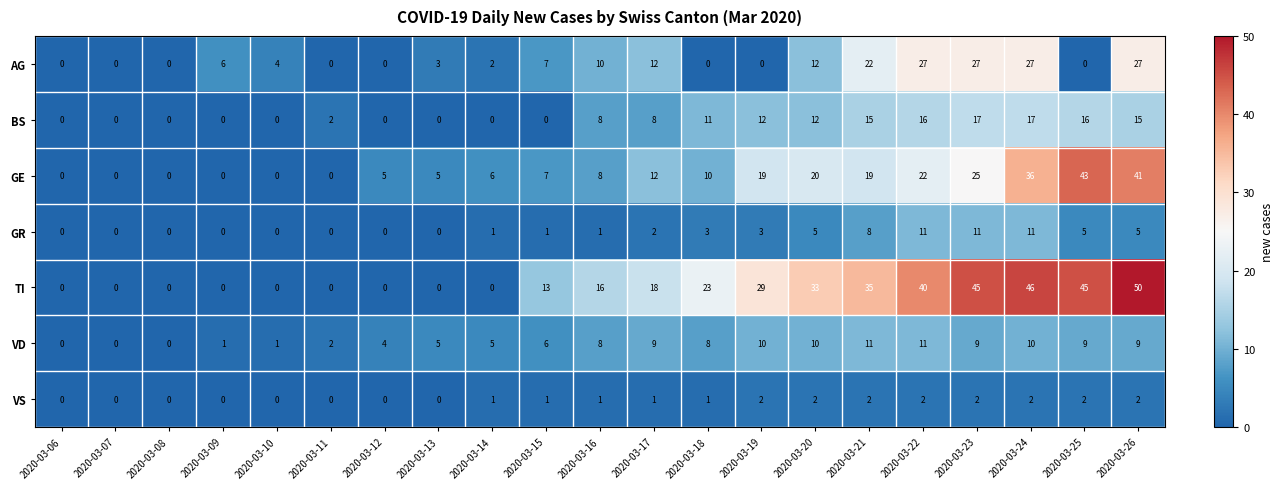

Which series changed the most between 2020-03-06 and 2020-03-10?

AG